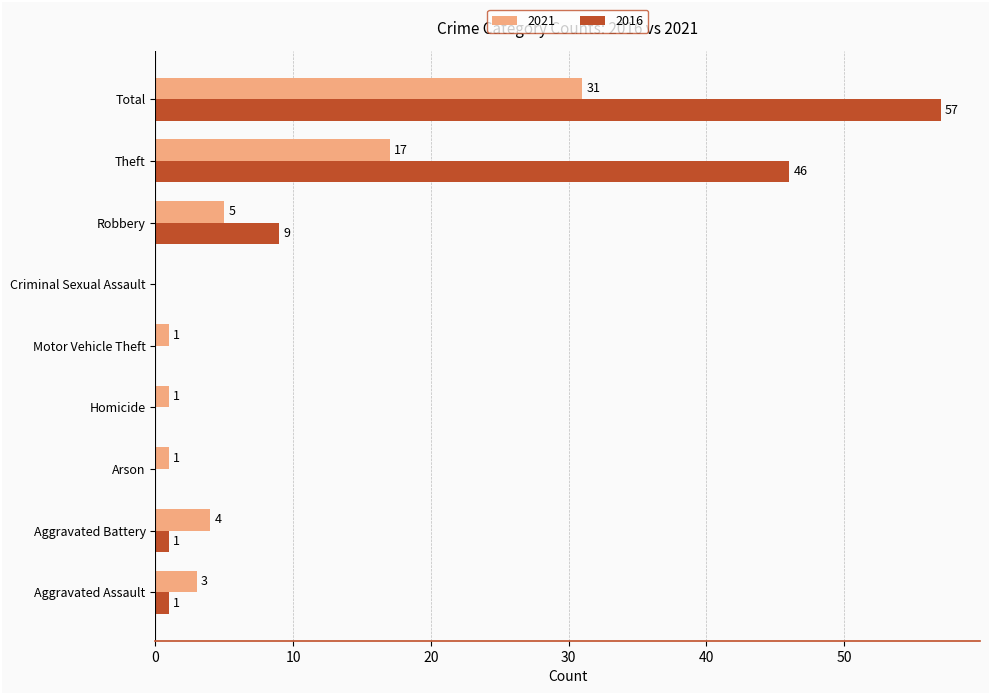

Between Aggravated Assault and Homicide, which series saw the biggest shift?

2021